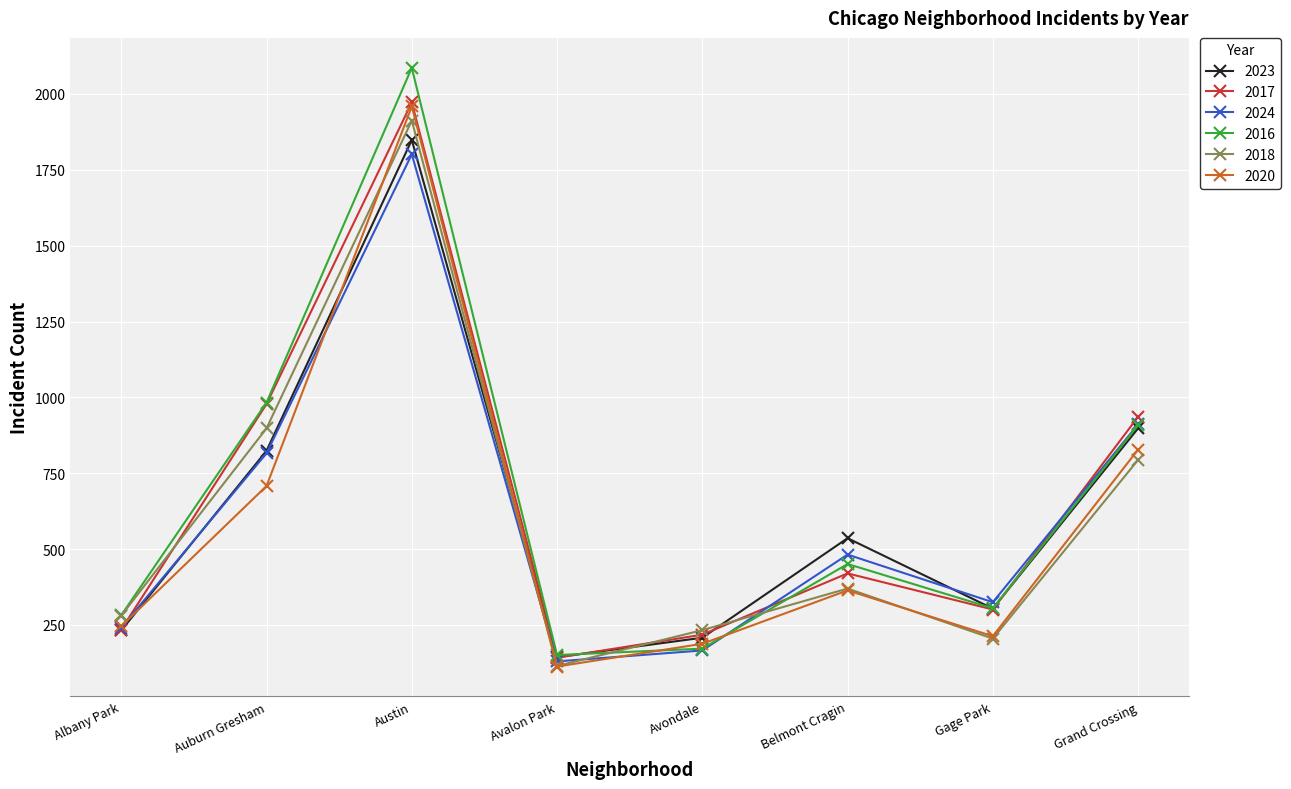

Is the value of 2018 at Grand Crossing greater than the value of 2023 at Austin?

No